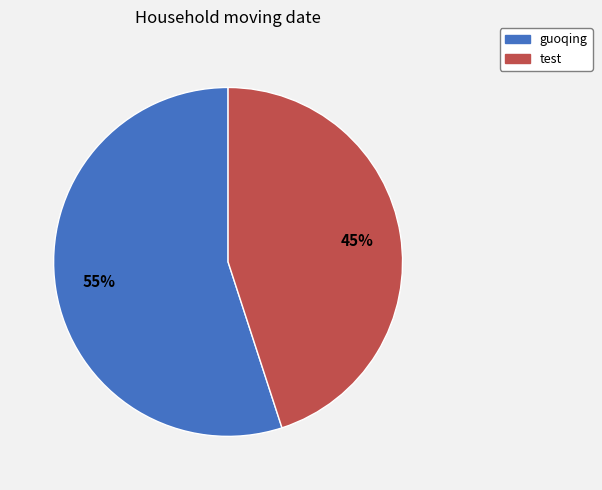

Approximately how many times larger is the value at guoqing compared to test?

1.2